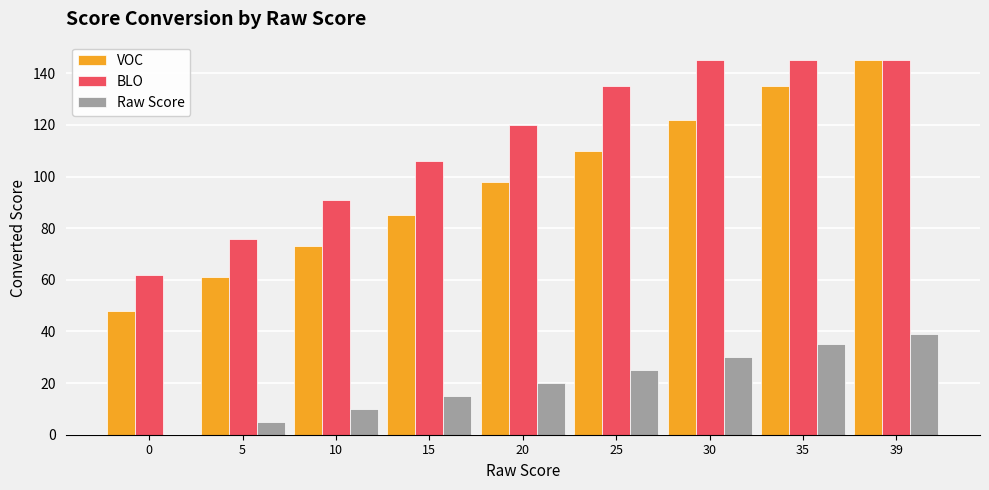

At which label is BLO closest to 103?

15